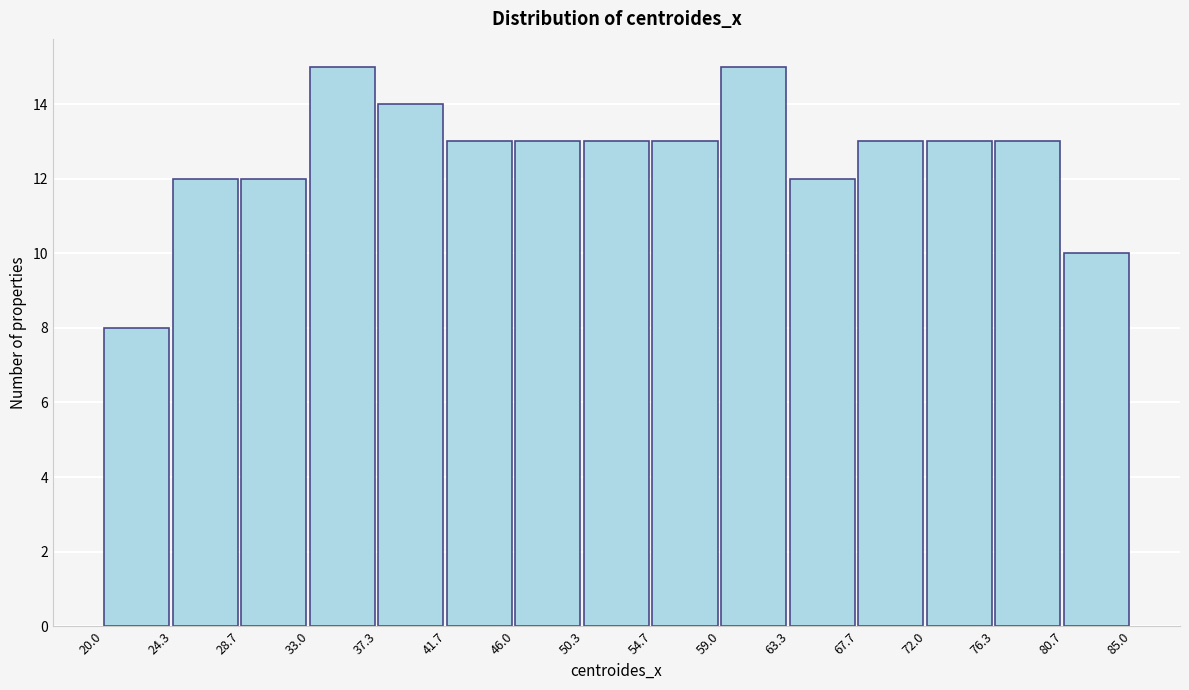

Reading left to right, list every bar in this chart as the range it spans on the x-axis followed by its height. The values are not printed on the chart, so give them approximately, as read against the axis.

20.0 to 24.3: 8
24.3 to 28.7: 12
28.7 to 33.0: 12
33.0 to 37.3: 15
37.3 to 41.7: 14
41.7 to 46.0: 13
46.0 to 50.3: 13
50.3 to 54.7: 13
54.7 to 59.0: 13
59.0 to 63.3: 15
63.3 to 67.7: 12
67.7 to 72.0: 13
72.0 to 76.3: 13
76.3 to 80.7: 13
80.7 to 85.0: 10